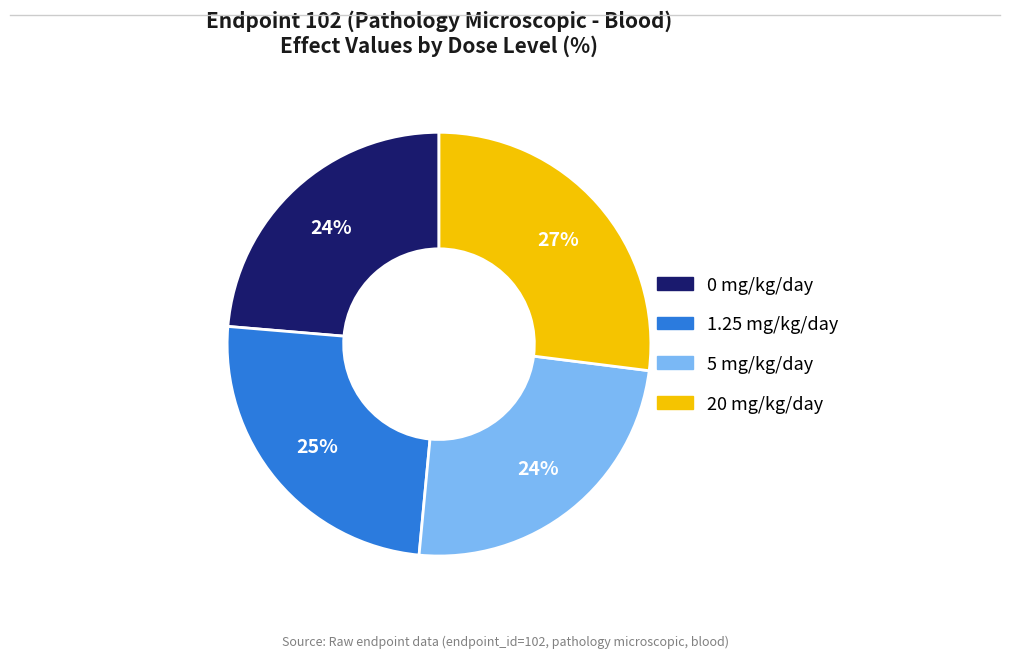

What percentage is the 1.25 mg/kg/day slice, to the nearest percent?

25%